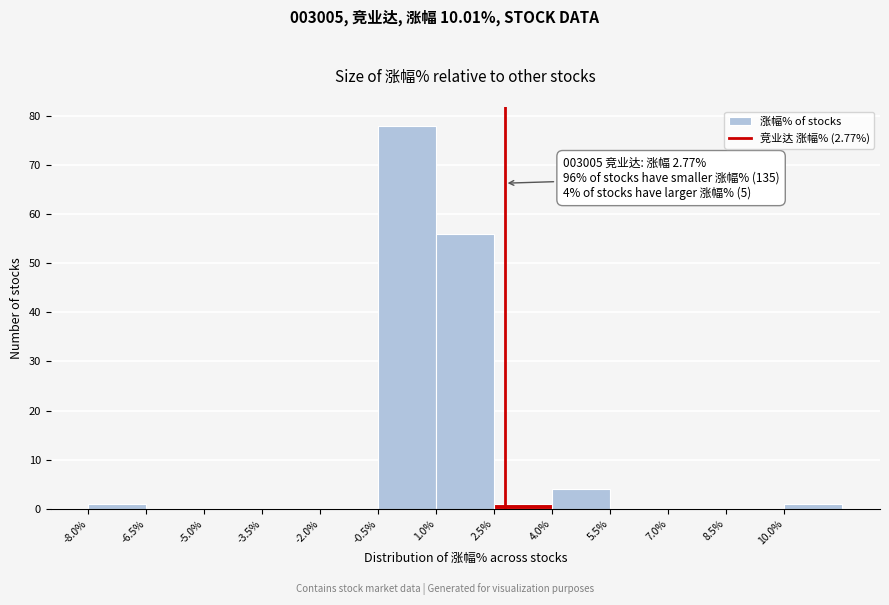

Which range on the x-axis has the tallest bar?

-0.5 to 1.0